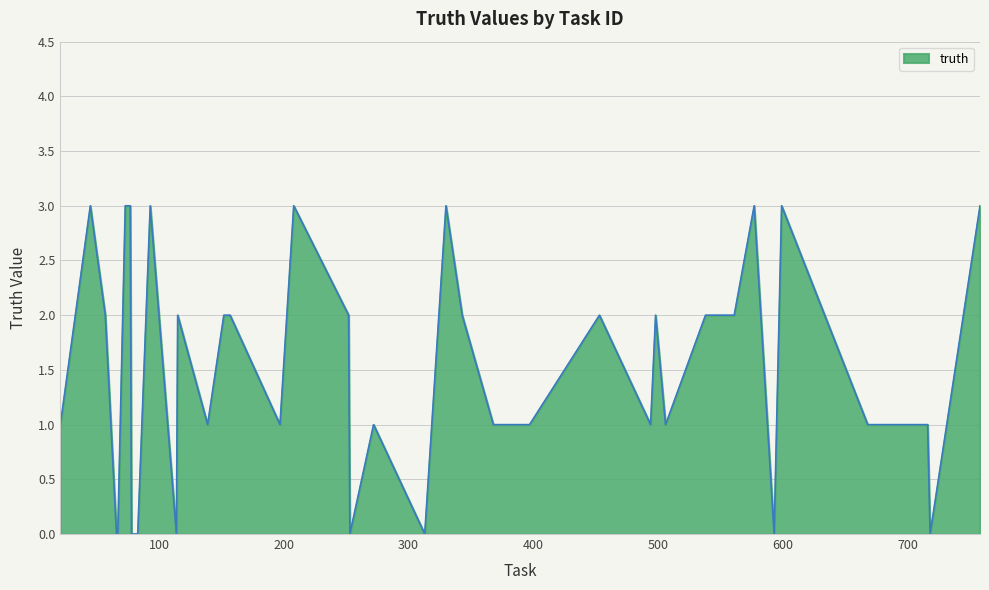

Does the chart display data point markers on the line(s)?

No